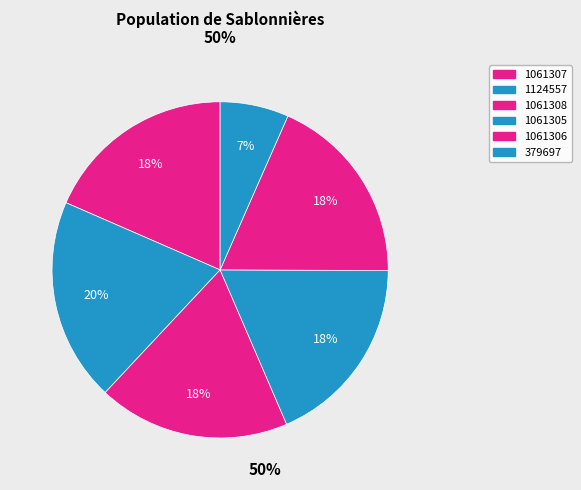

Is it true that 379697 is 1% of the pie?

False